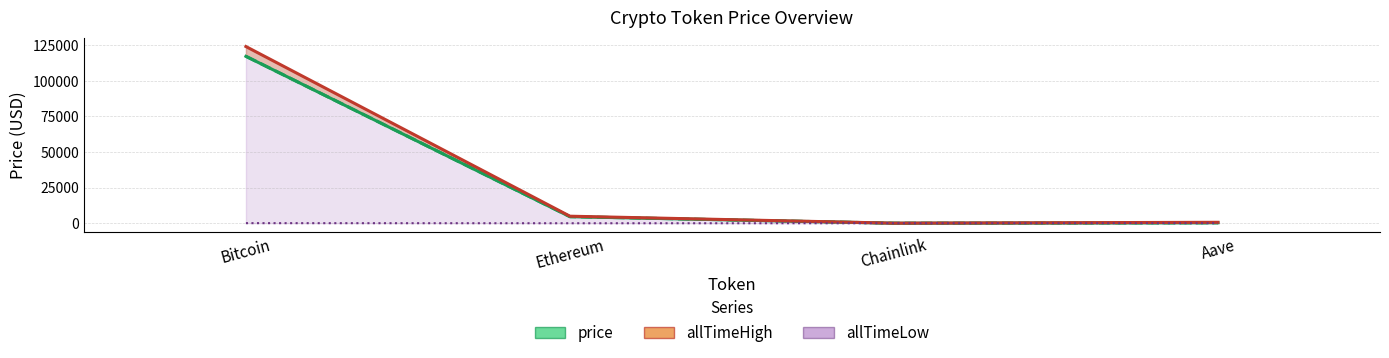

Which category has the lowest value across all series?

Chainlink